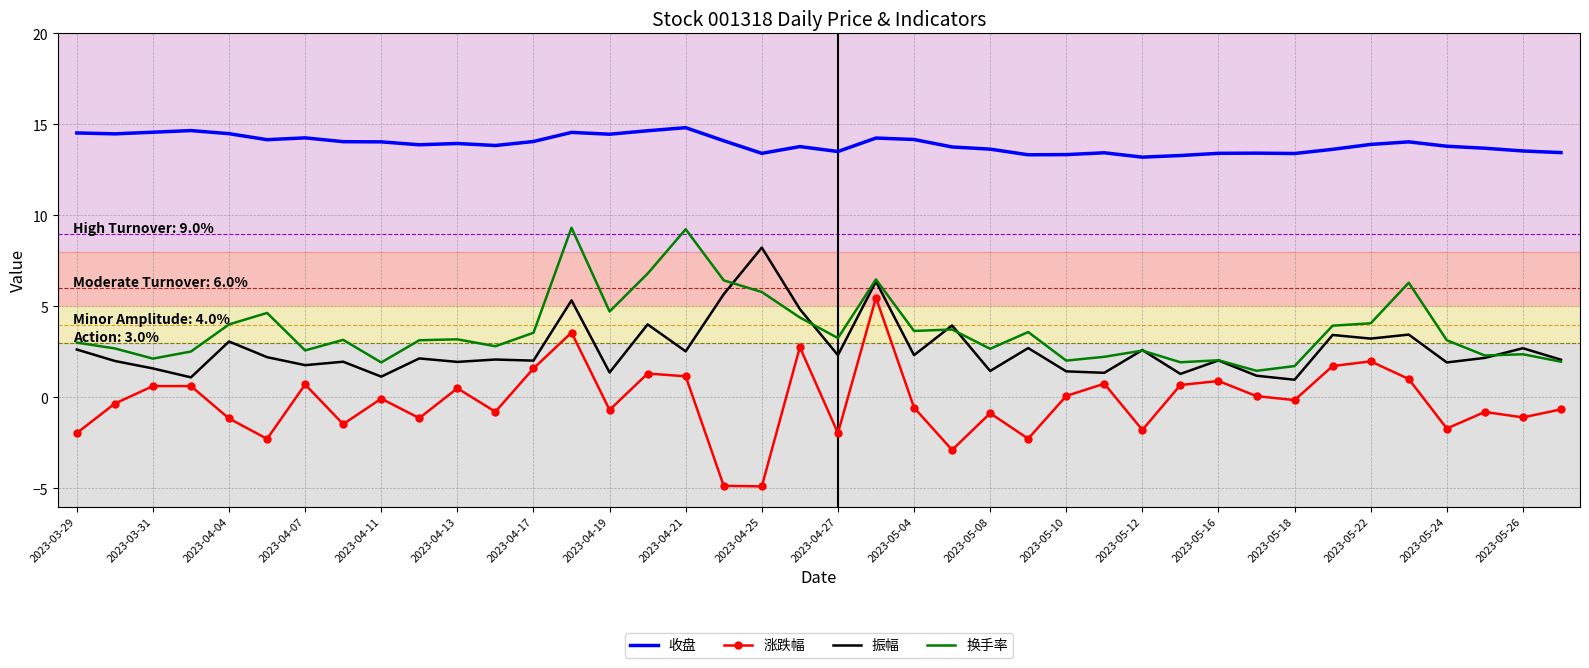

List the series in order of their peak value, highest first.

收盘, 换手率, 振幅, 涨跌幅